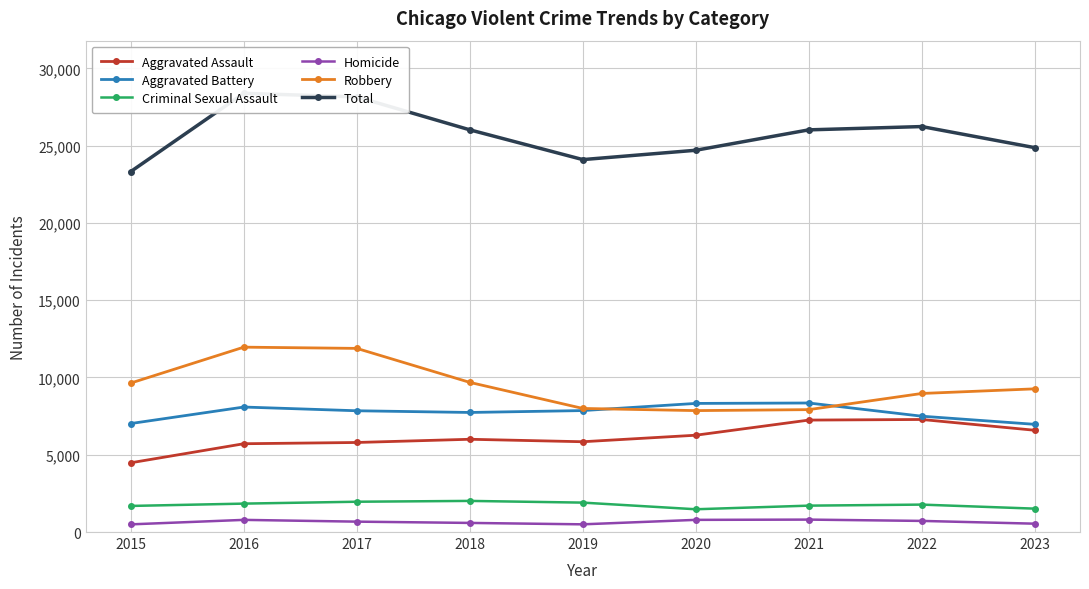

List the series in order of their peak value, lowest first.

Homicide, Criminal Sexual Assault, Aggravated Assault, Aggravated Battery, Robbery, Total